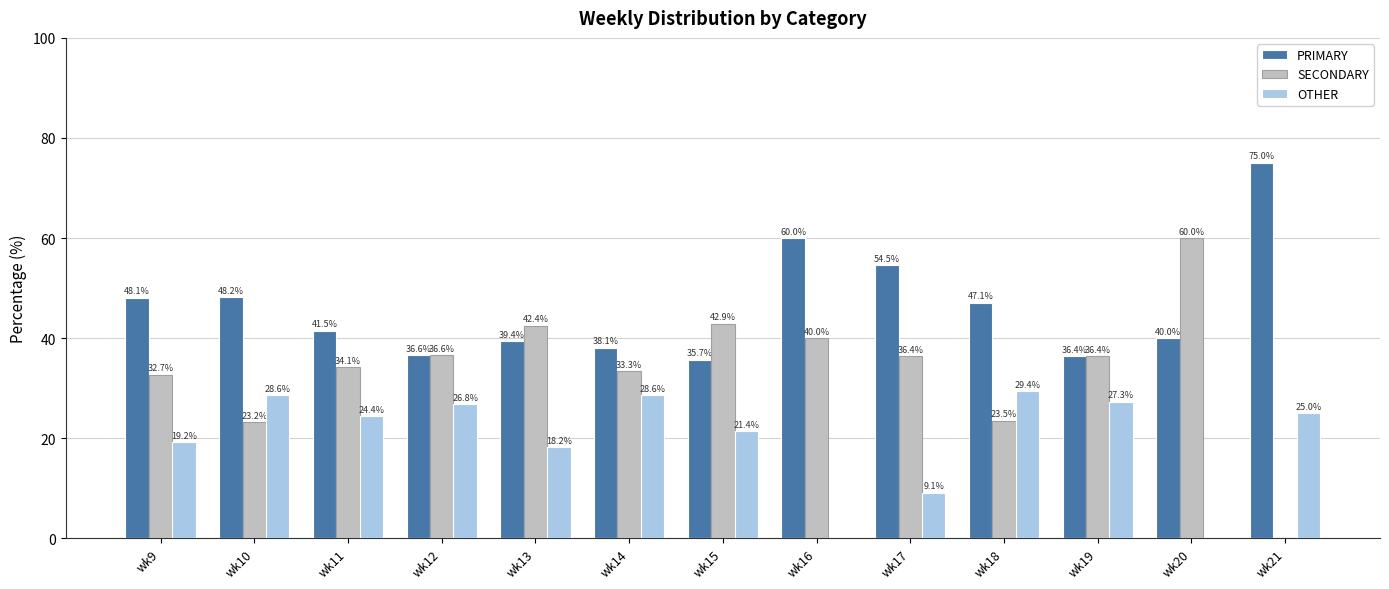

Between wk11 and wk19, which series saw the biggest shift?

PRIMARY